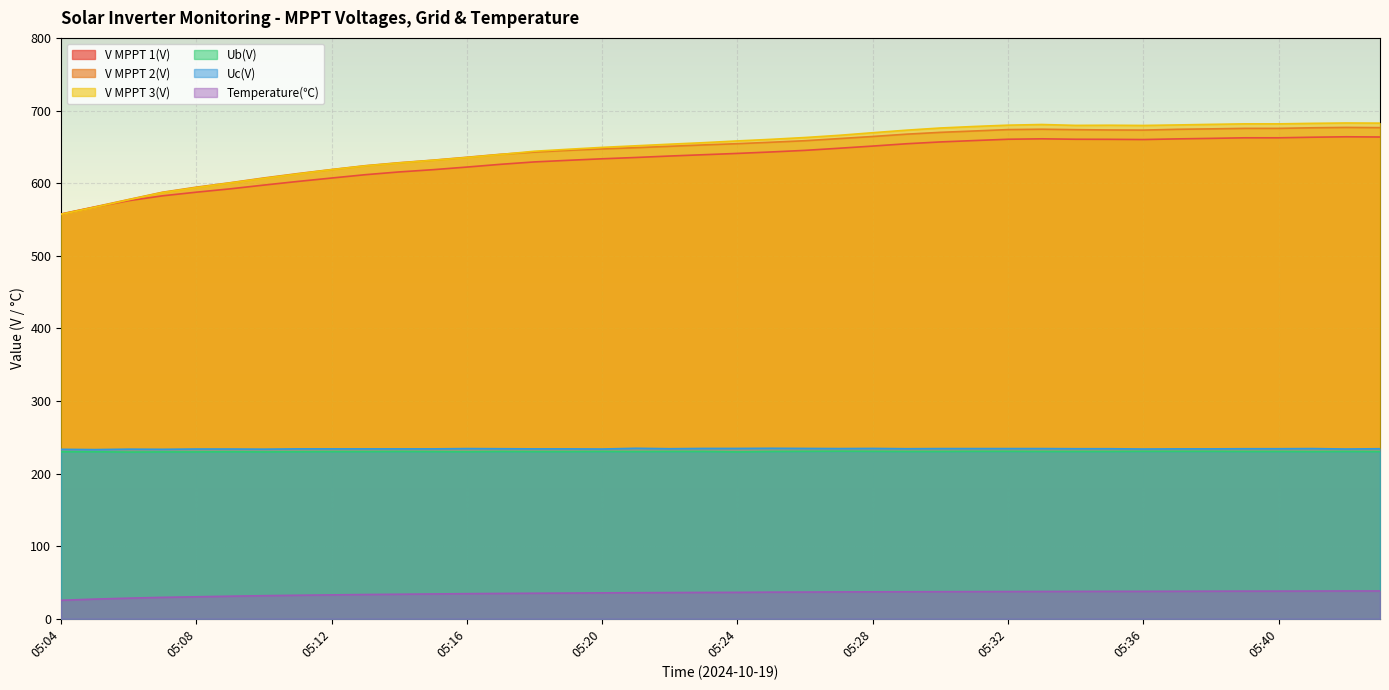

How many data points in V MPPT 2(V) are less than 654?

20